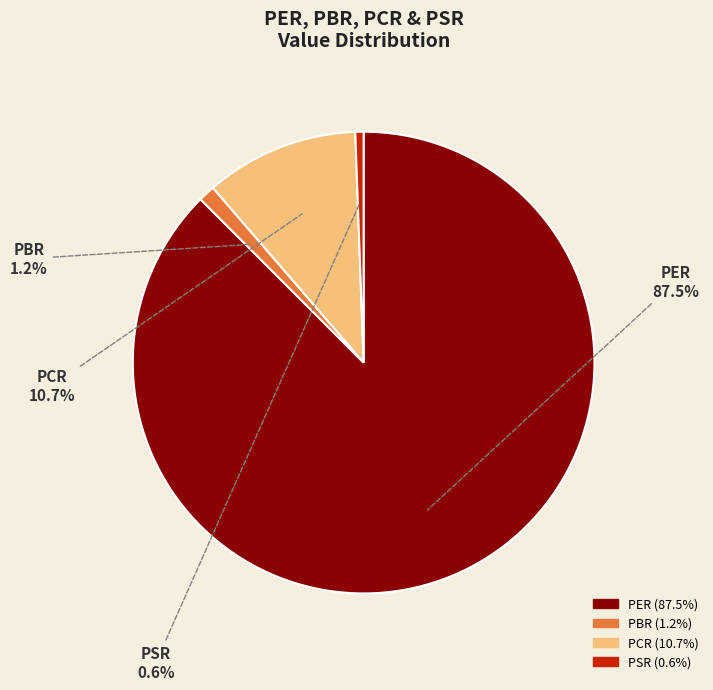

To the nearest percent, what is the difference between the PBR and PSR slice percentages?

1%